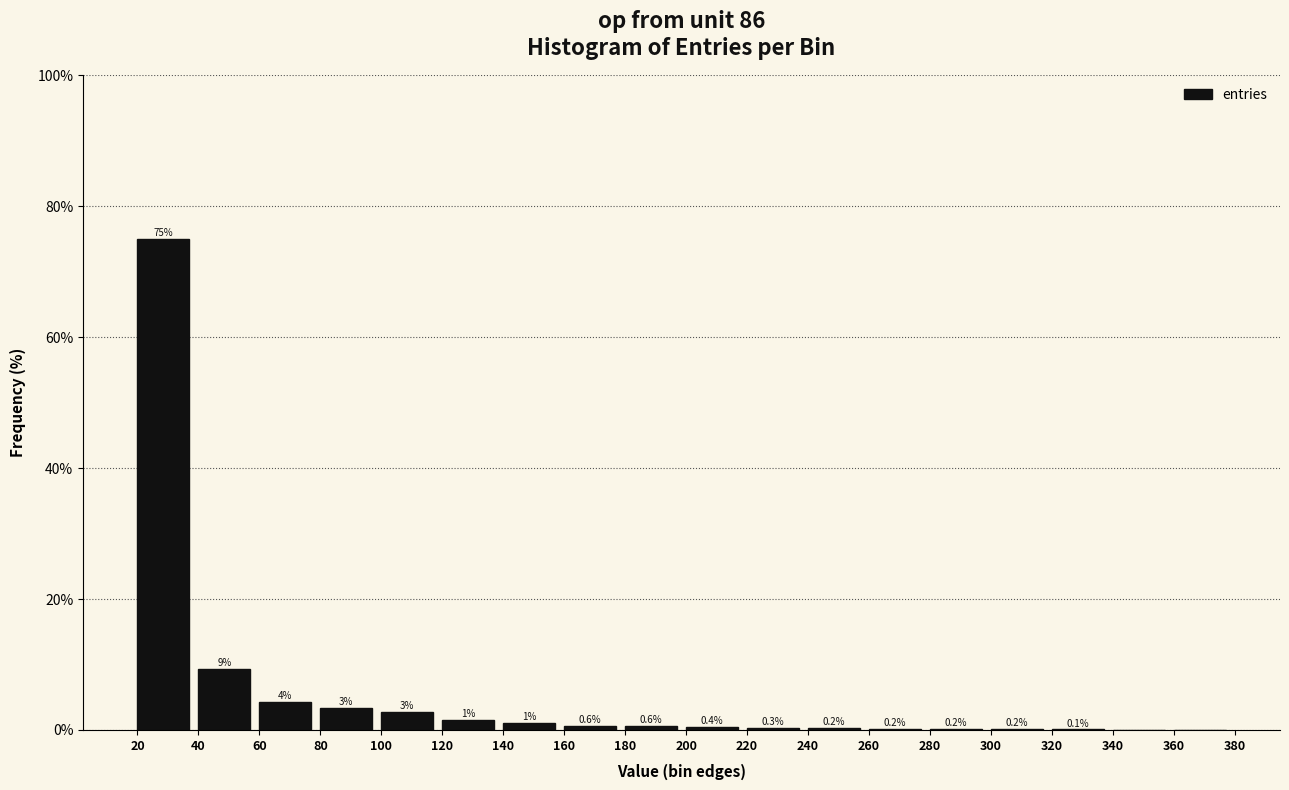

Is it true that the value at 300 is 0.2?

True